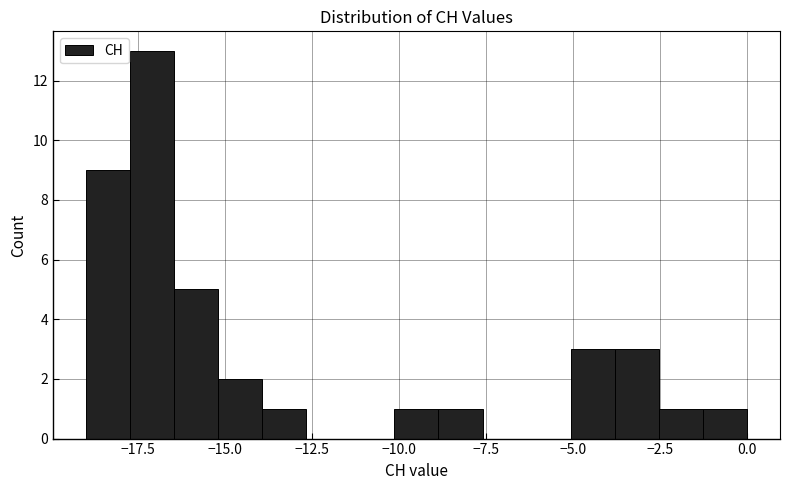

Read against the x-axis, roughly where is the centre of the tallest bar?

-17.0